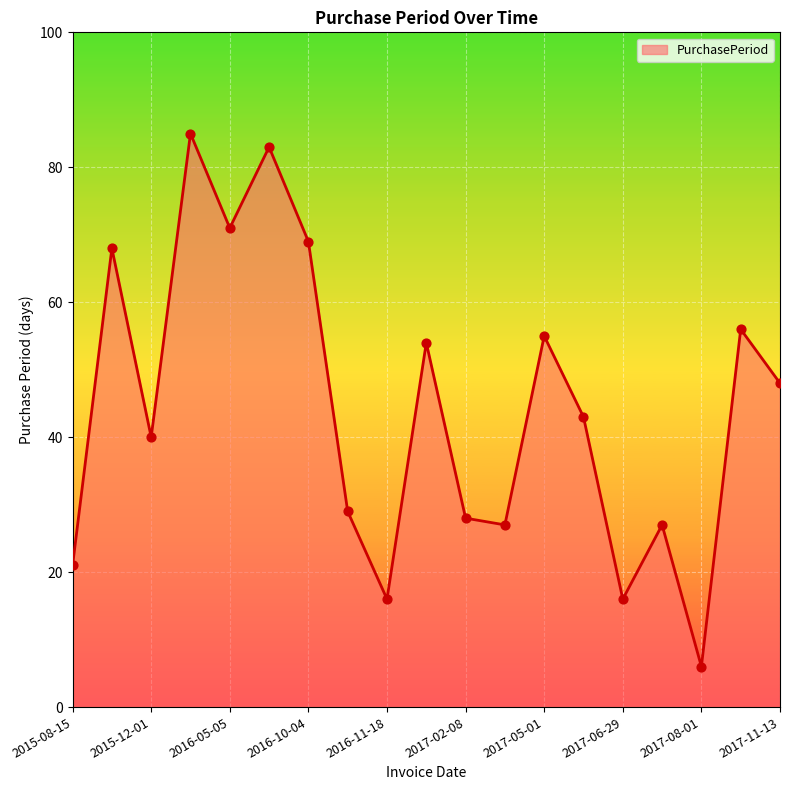

What is the greatest value displayed?

85